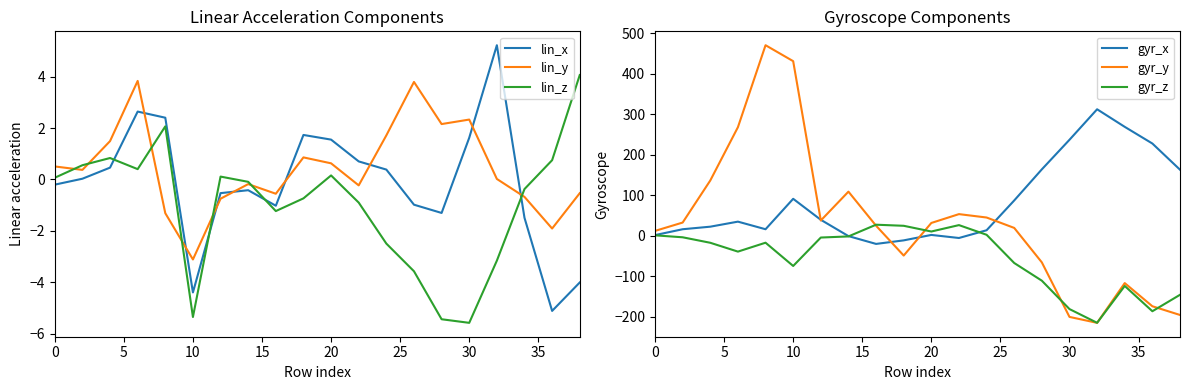

How many intersections are there between lin_x and lin_z?

4